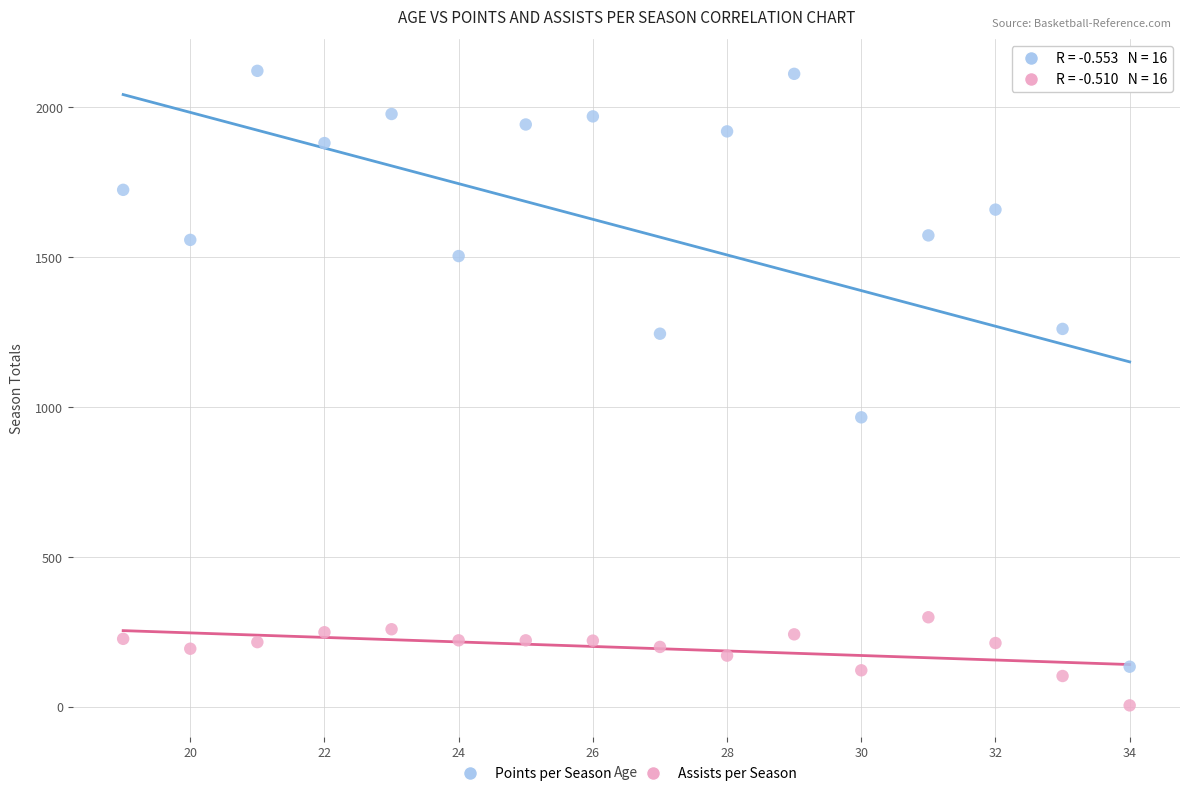

Which series reaches the maximum Y coordinate?

Points per Season